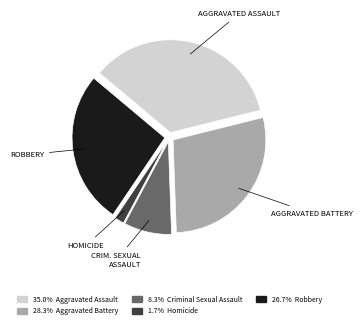

Is there any slice that represents more than half of the pie?

No